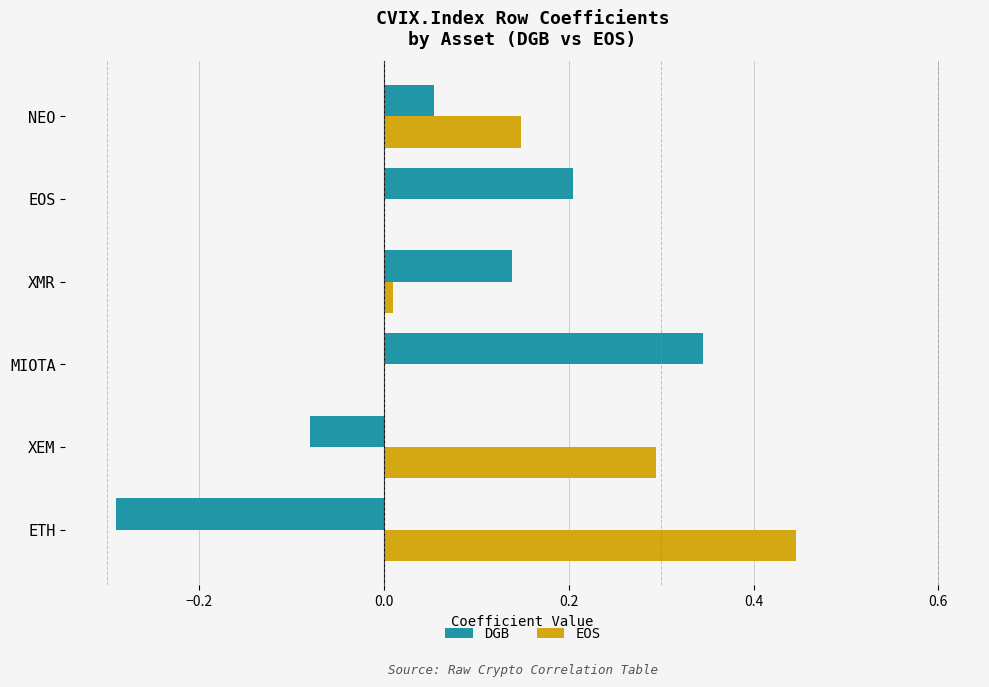

Is the value of DGB at XEM greater than the value of EOS at MIOTA?

No